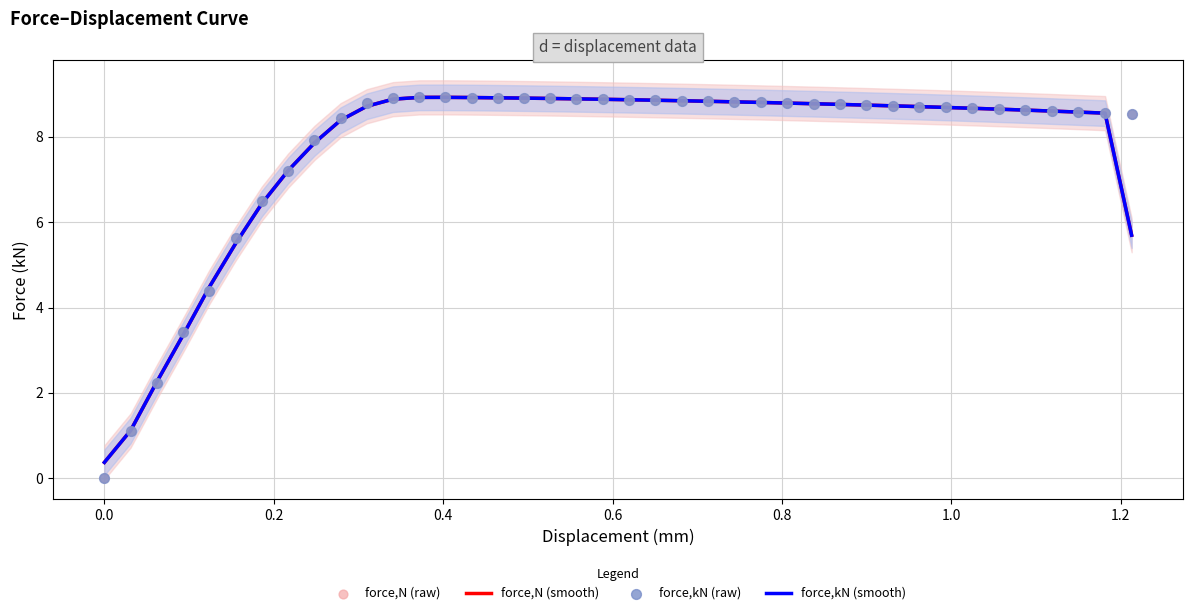

At how many categories does at least one series exceed 0?

40